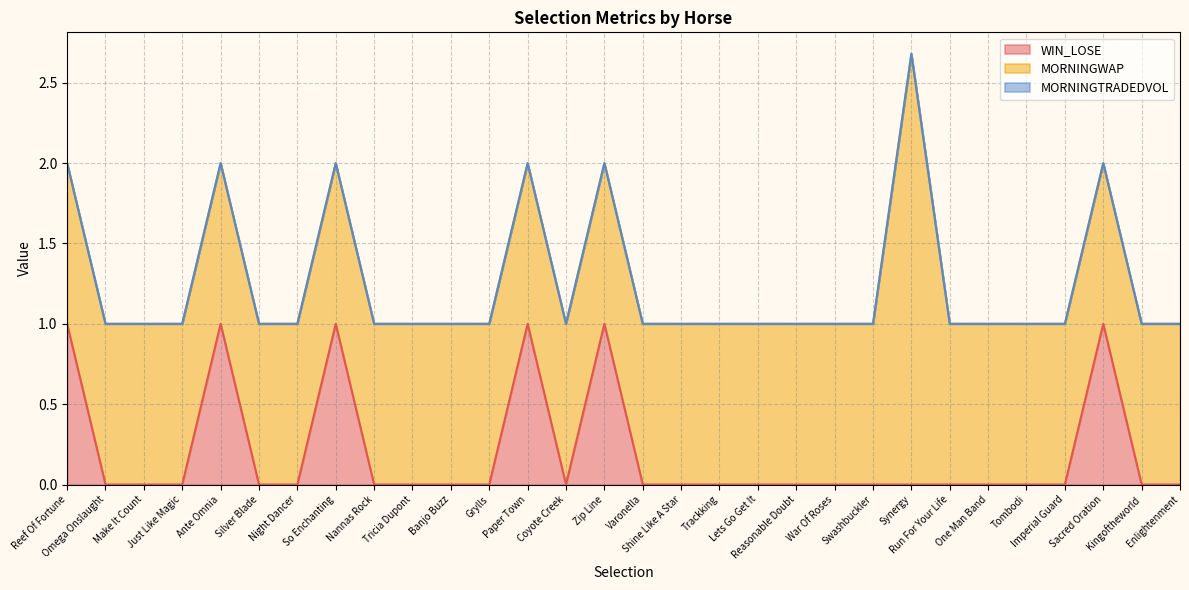

What is the difference between the highest and lowest values at Synergy?

2.7